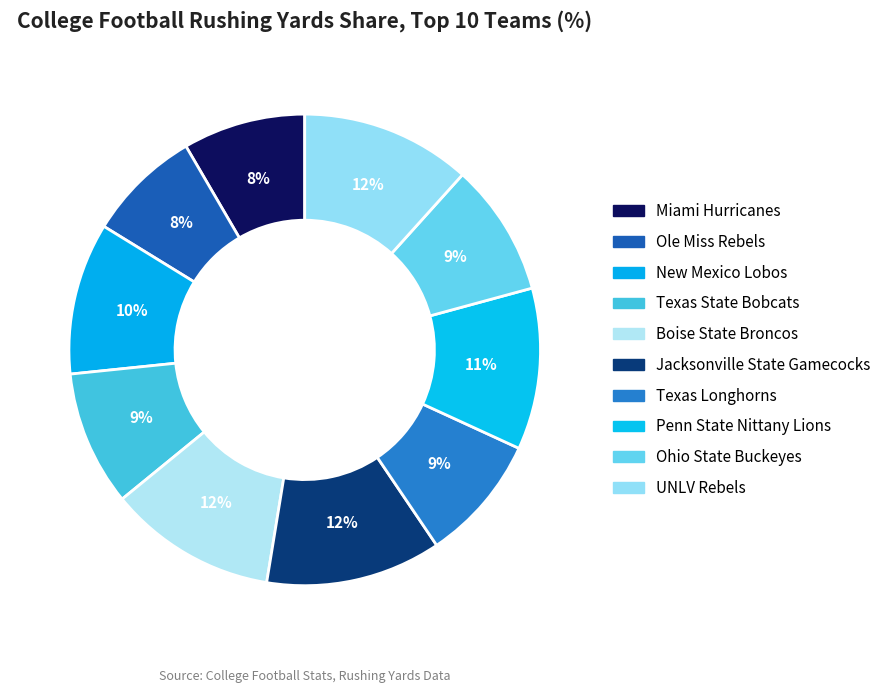

How many segments does this pie chart have?

10